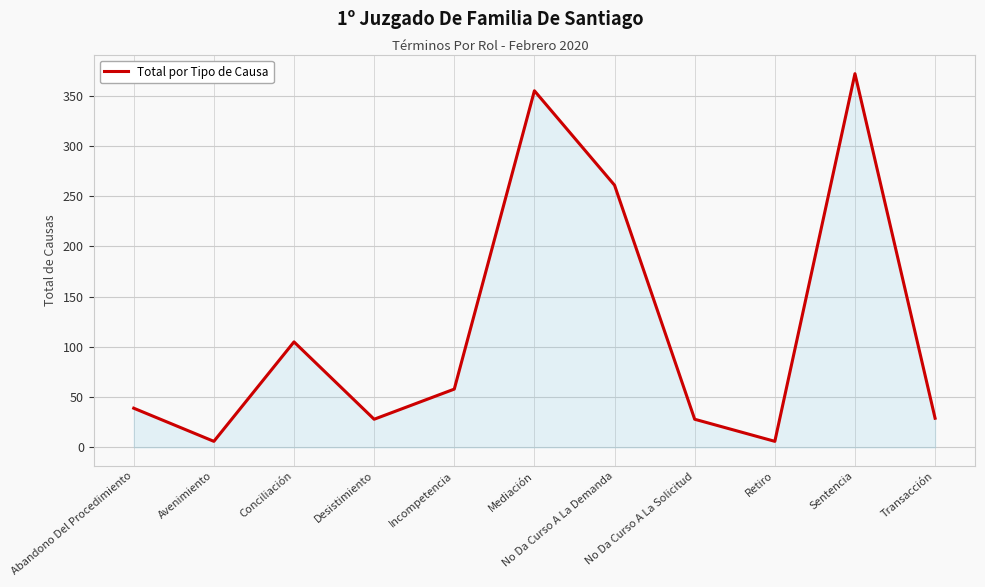

What is the greatest value displayed?

372